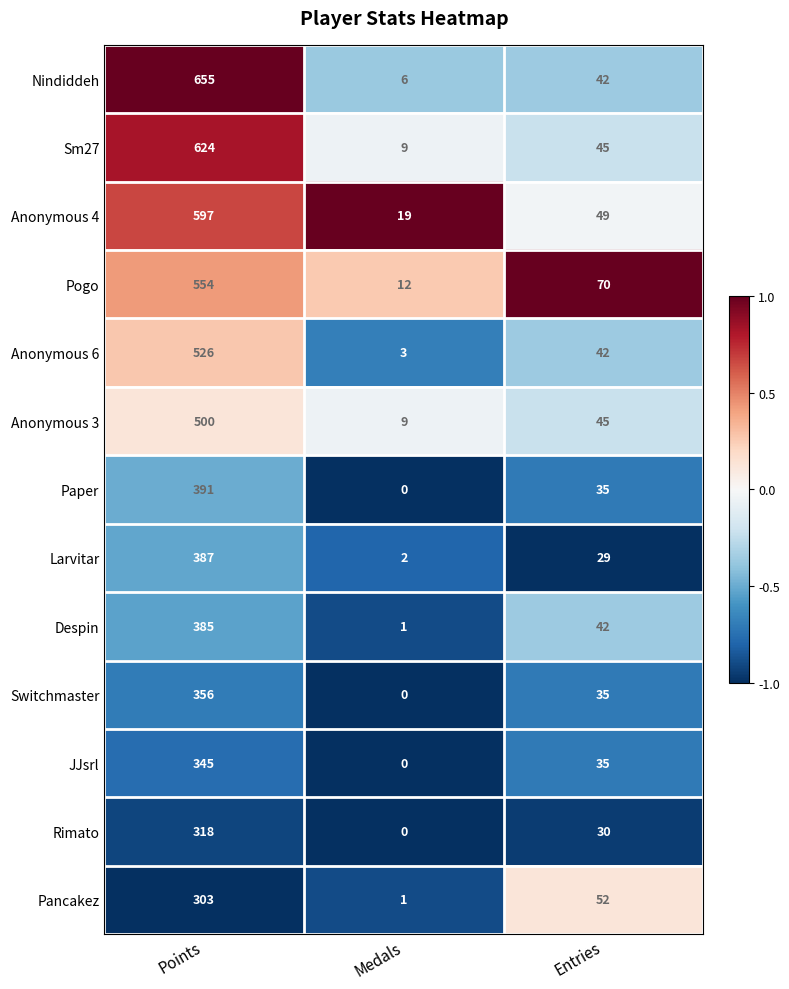

What is the sum of all Sm27 values?

678